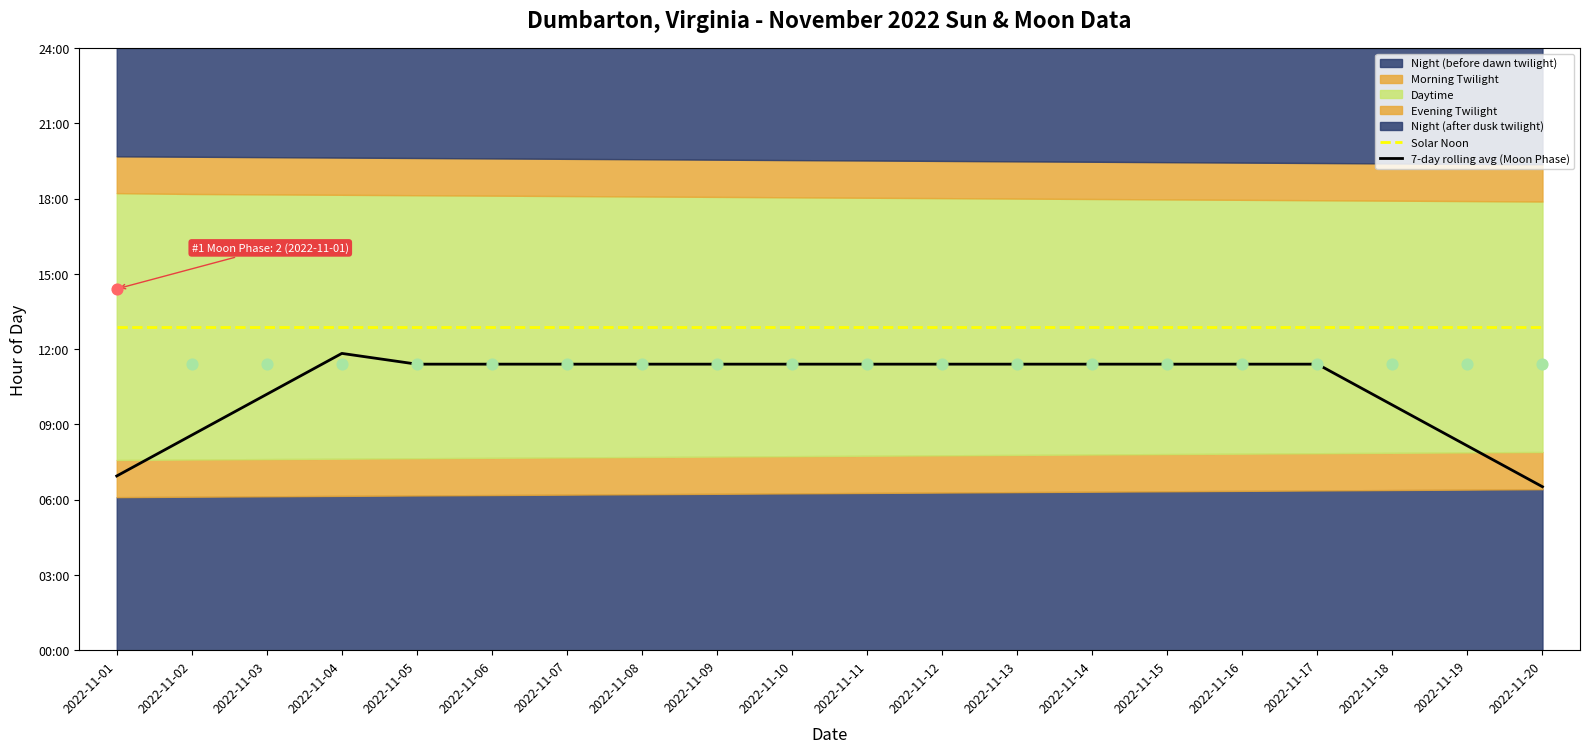

Which series has the largest total across all categories?

Solar Noon